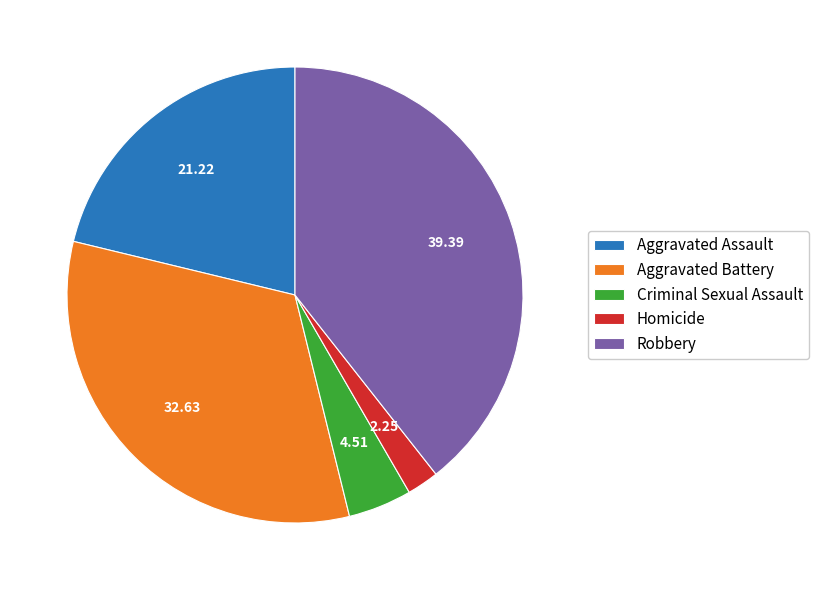

Do Aggravated Assault and Homicide together represent more than half of the pie?

No